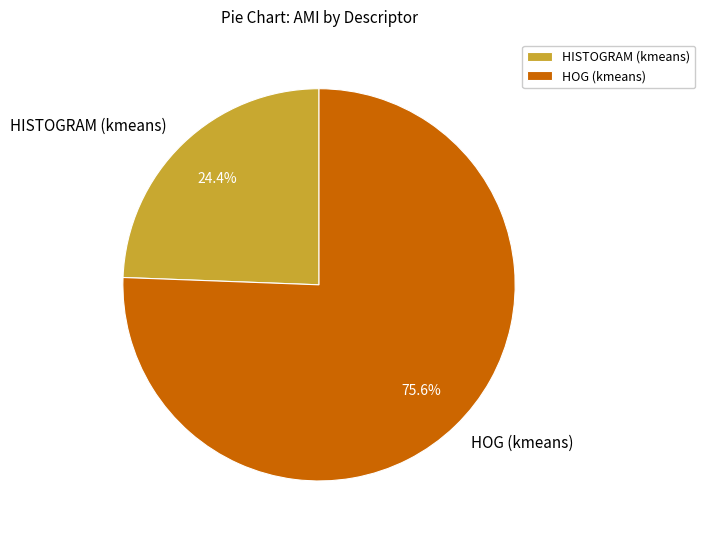

To the nearest percent, what portion does HOG (kmeans) represent?

76%